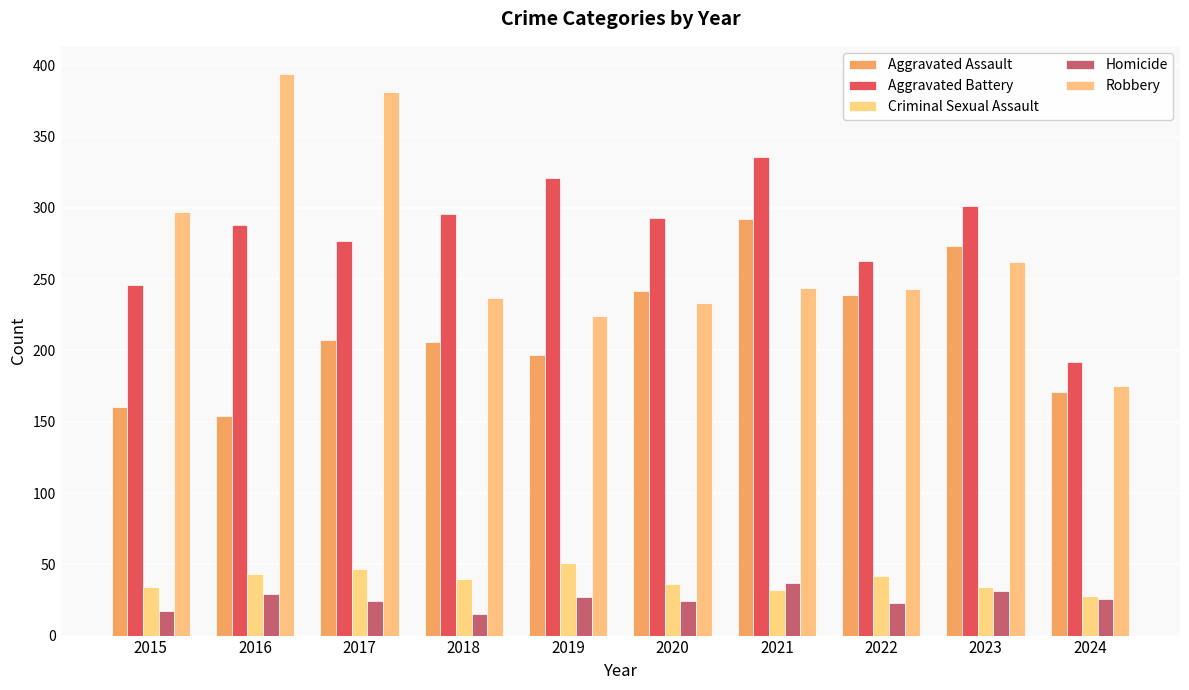

Rank the series at 2017 from highest to lowest value.

Robbery, Aggravated Battery, Aggravated Assault, Criminal Sexual Assault, Homicide